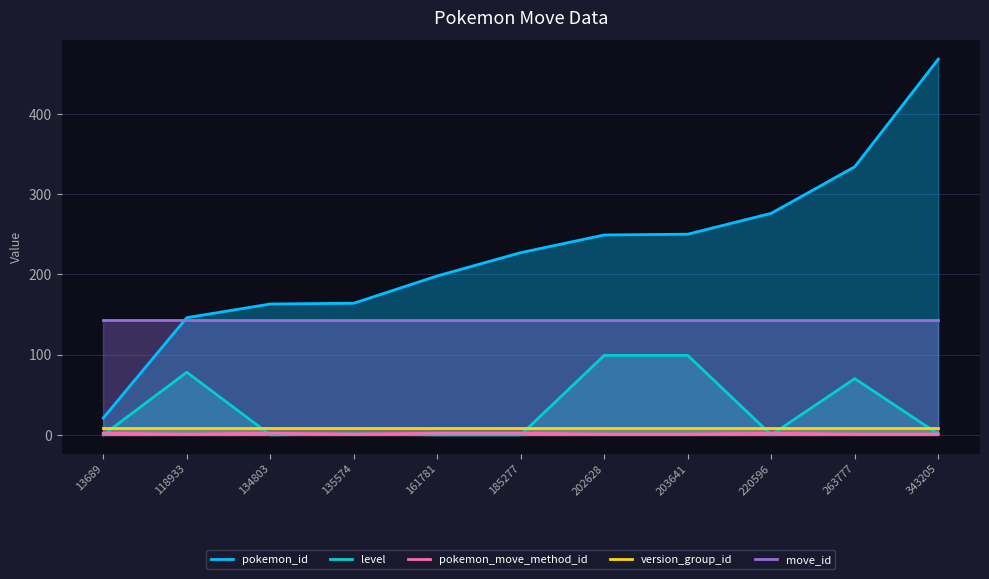

Which has a higher value, 13689 or 185277?

185277